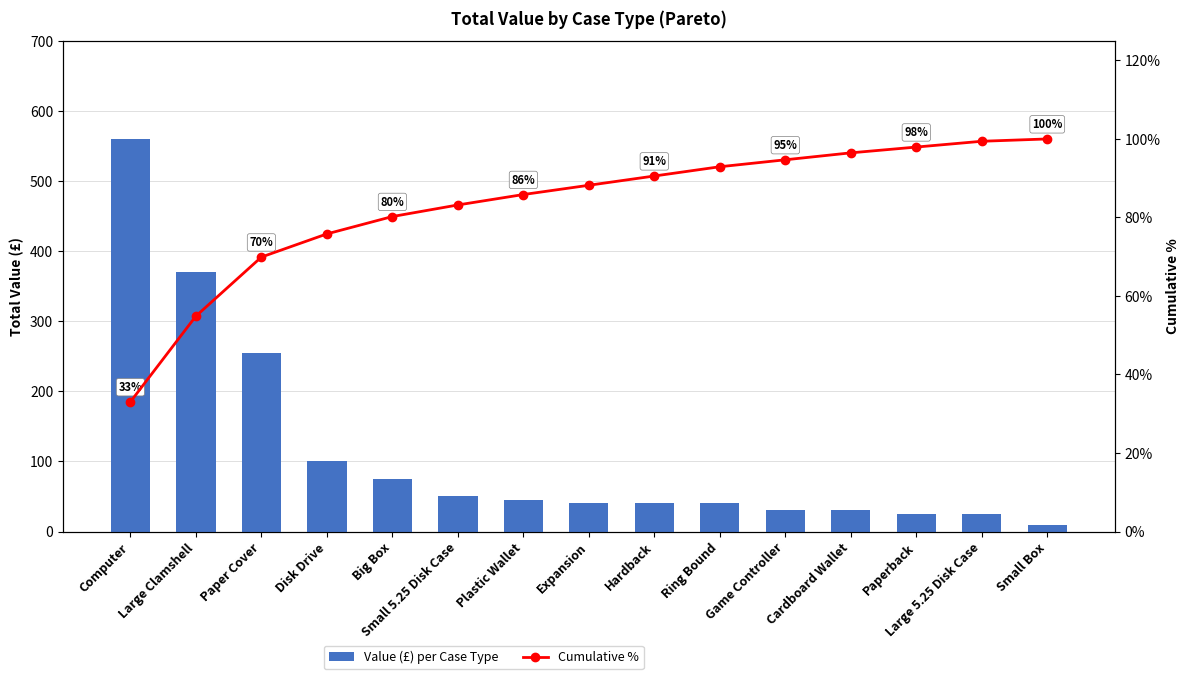

Rank the categories by Cumulative % value from lowest to highest.

Computer, Large Clamshell, Paper Cover, Disk Drive, Big Box, Small 5.25 Disk Case, Plastic Wallet, Expansion, Hardback, Ring Bound, Game Controller, Cardboard Wallet, Paperback, Large 5.25 Disk Case, Small Box